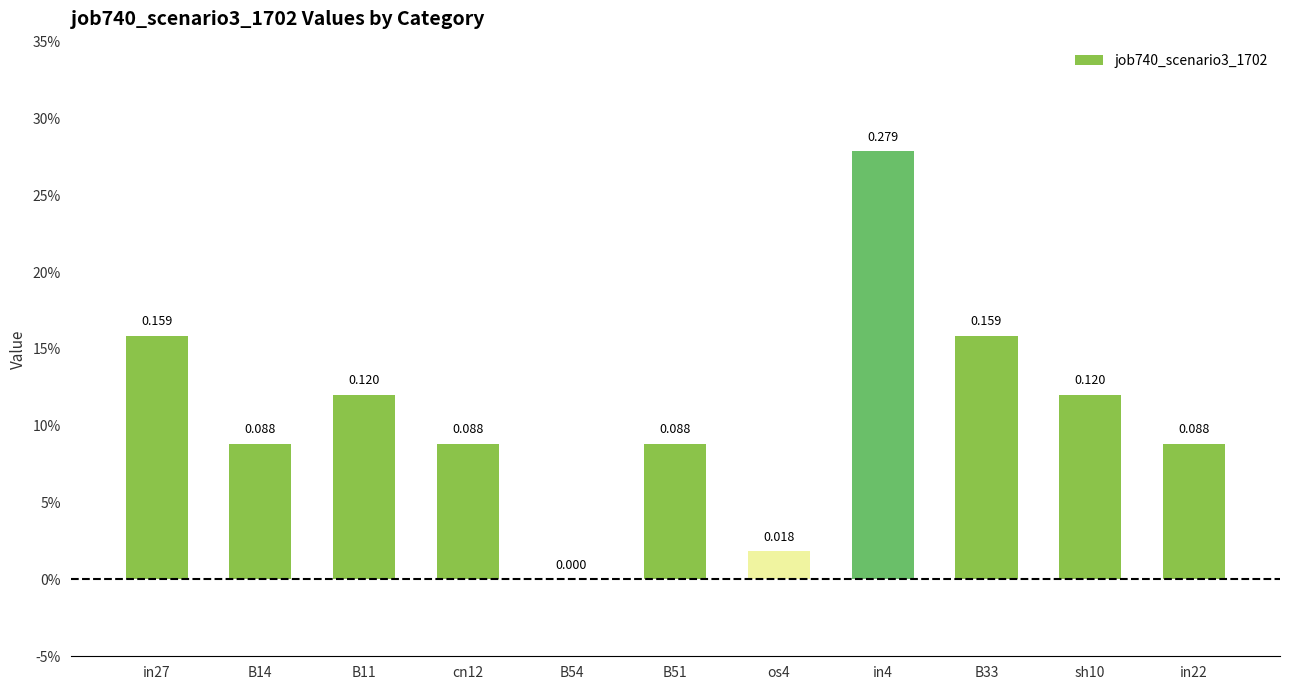

Which has a higher value, cn12 or B54?

cn12